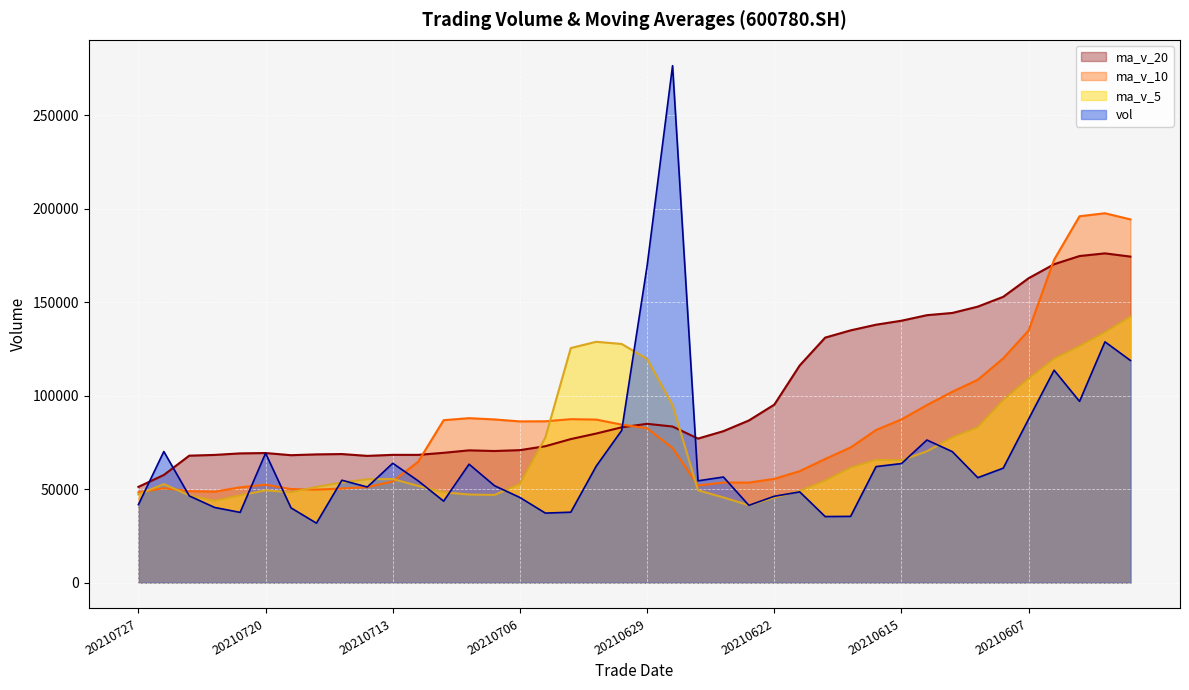

Reading left to right, extract all data points from this chart.

vol: 20210727=41701.1	20210726=70139.0	20210723=46405.2	20210722=40202.2	20210721=37576.0	20210720=69238.1	20210719=39985.0	20210716=31807.0	20210715=54779.0	20210714=51145.6	20210713=63852.0	20210712=54461.0	20210709=43594.6	20210708=63359.0	20210707=51852.0	20210706=45540.7	20210705=37196.0	20210702=37678.5	20210701=62331.0	20210630=81401.0	20210629=169502.5	20210628=276572.7	20210625=54457.0	20210624=56498.0	20210623=41349.4	20210622=46198.3	20210621=48536.7	20210618=35342.0	20210617=35438.0	20210616=62071.0	20210615=63701.0	20210611=76294.0	20210610=70072.3	20210609=56148.6	20210608=61244.0	20210607=87531.5	20210604=113656.0	20210603=96968.0	20210602=128828.3	20210601=118864.2
ma_v_5: 20210727=47204.7	20210726=52712.1	20210723=46681.3	20210722=43761.7	20210721=46677.0	20210720=49391.0	20210719=48313.7	20210716=51208.9	20210715=53566.4	20210714=55282.4	20210713=55423.7	20210712=51761.4	20210709=48308.5	20210708=47125.2	20210707=46919.6	20210706=52829.4	20210705=77621.8	20210702=125497.1	20210701=128852.8	20210630=127686.2	20210629=119675.9	20210628=95015.1	20210625=49407.9	20210624=45584.9	20210623=41372.9	20210622=45517.2	20210621=49017.7	20210618=54569.2	20210617=61515.3	20210616=65657.4	20210615=65492.0	20210611=70258.1	20210610=77730.5	20210609=83109.6	20210608=97645.6	20210607=109169.6	20210604=119751.4	20210603=126530.9	20210602=133945.8	20210601=142304.0
ma_v_10: 20210727=48297.8	20210726=50512.9	20210723=48945.1	20210722=48664.1	20210721=50979.7	20210720=52407.3	20210719=50037.6	20210716=49758.7	20210715=50345.8	20210714=51101.0	20210713=54126.6	20210712=64691.6	20210709=86902.8	20210708=87989.0	20210707=87302.9	20210706=86252.7	20210705=86318.4	20210702=87452.5	20210701=87218.9	20210630=84529.6	20210629=82596.6	20210628=72016.4	20210625=51988.5	20210624=53550.1	20210623=53515.1	20210622=55504.6	20210621=59637.9	20210618=66149.8	20210617=72312.4	20210616=81651.5	20210615=87330.8	20210611=95004.7	20210610=102130.7	20210609=108527.7	20210608=119974.8	20210607=134936.8	20210604=172771.2	20210603=196011.5	20210602=197619.9	20210601=194332.3
ma_v_20: 20210727=51212.2	20210726=57602.3	20210723=67924.0	20210722=68326.5	20210721=69141.3	20210720=69330.0	20210719=68178.0	20210716=68605.6	20210715=68782.4	20210714=67815.3	20210713=68361.6	20210712=68354.0	20210709=69445.7	20210708=70769.6	20210707=70409.0	20210706=70878.6	20210705=72978.2	20210702=76801.2	20210701=79765.6	20210630=83090.5	20210629=84963.7	20210628=83510.6	20210625=77059.6	20210624=81038.9	20210623=86745.0	20210622=95220.7	20210621=116204.6	20210618=131080.6	20210617=134966.1	20210616=137991.9	20210615=140130.4	20210611=143086.9	20210610=144281.8	20210609=147664.8	20210608=152909.9	20210607=162879.6	20210604=170345.1	20210603=174735.9	20210602=176155.5	20210601=174430.4